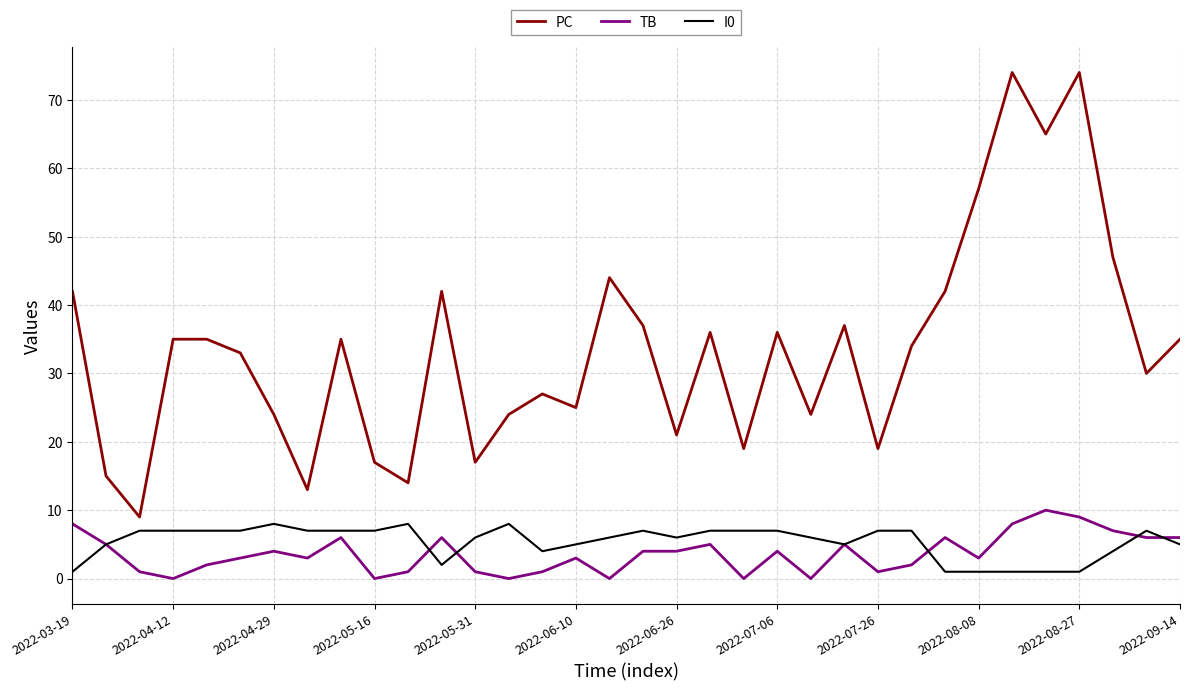

Which series has the largest total across all categories?

PC